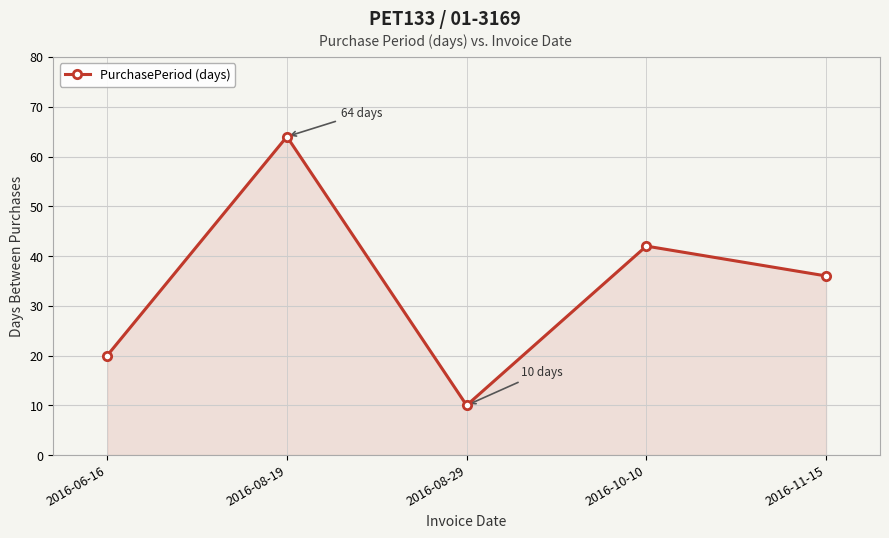

What position from the left is 2016-08-29?

3